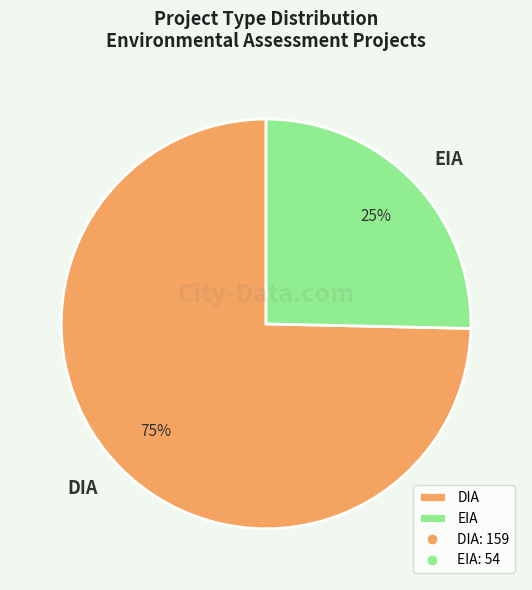

Between DIA and EIA, which is larger?

DIA